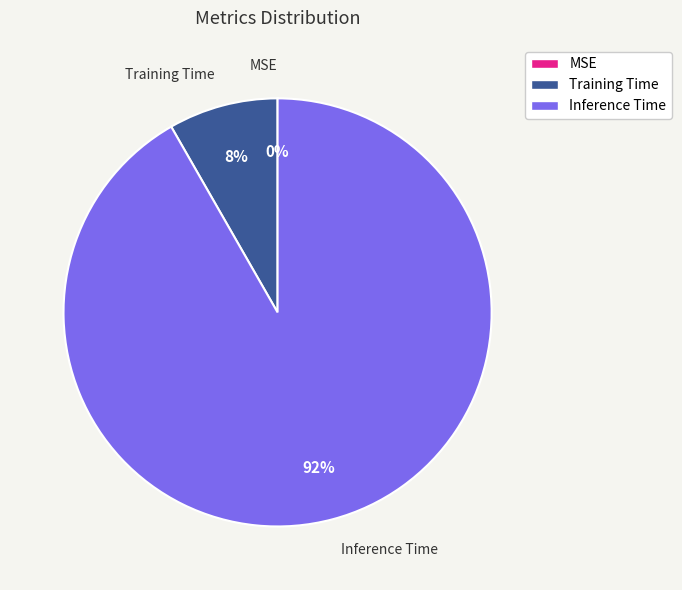

Is it true that Training Time is 22% of the pie?

False